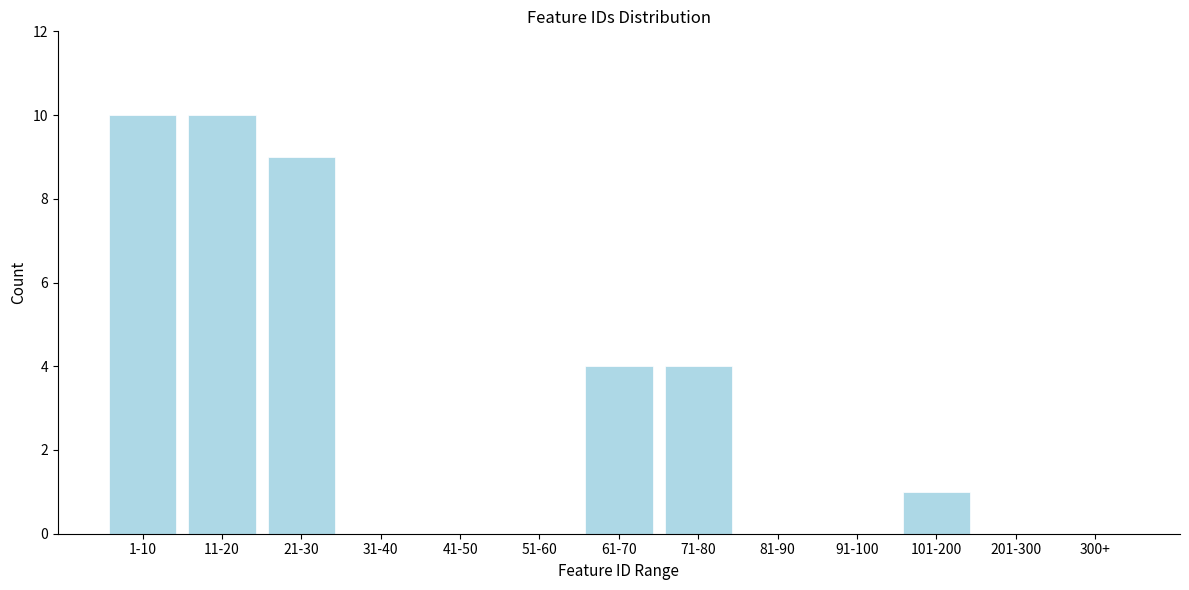

Reading left to right, list all the values displayed in this chart.

1-10=10	11-20=10	21-30=9	31-40=0	41-50=0	51-60=0	61-70=4	71-80=4	81-90=0	91-100=0	101-200=1	201-300=0	300+=0